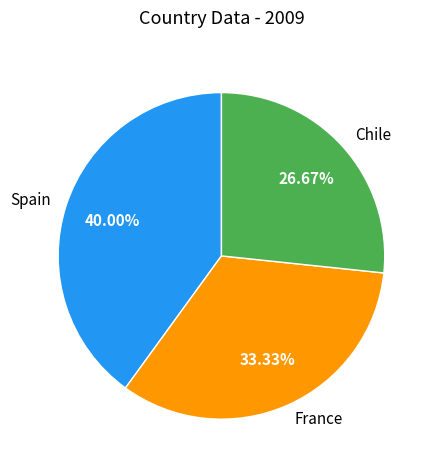

Is it true that Chile is 27% of the pie?

True